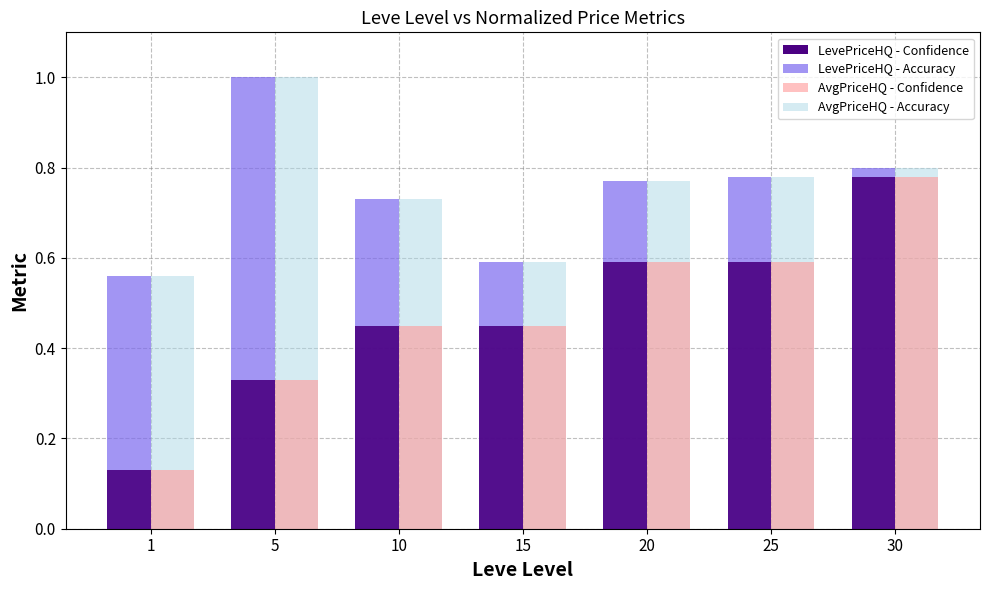

What is the total value across all series at 25?

2.7